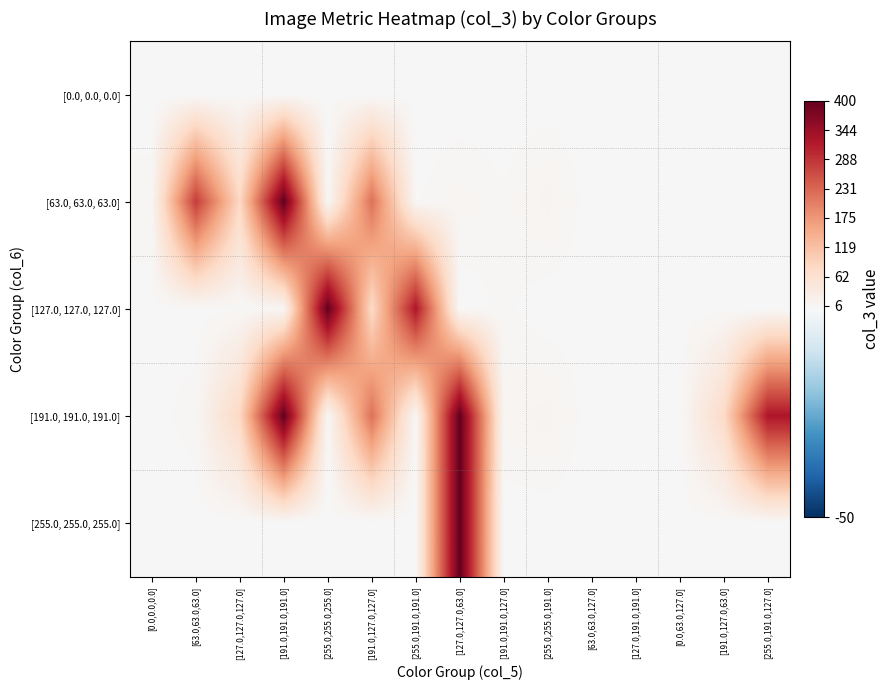

At which category does the chart reach its peak across all series?

[191.0,191.0,191.0]